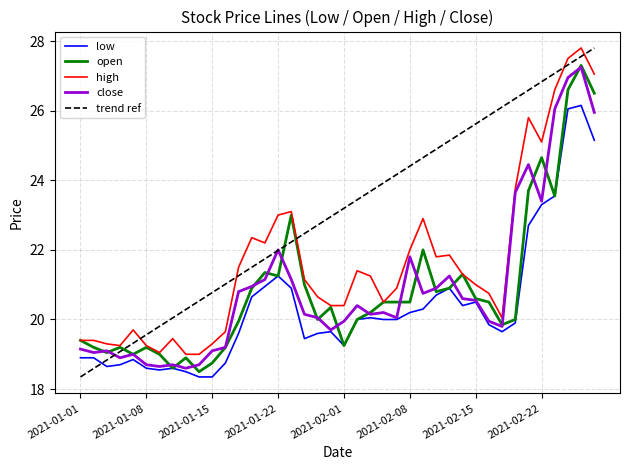

The value of close at 2021-02-08 is 21.8. True or false?

True